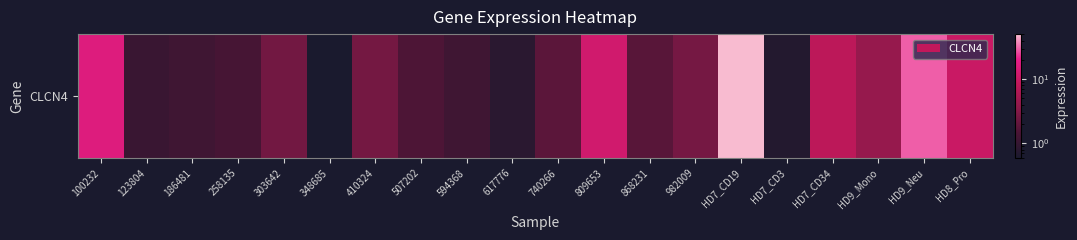

Reading left to right, extract all data points from this chart.

16.0	1.1	1.2	1.4	2.5	0.6	2.5	1.5	1.2	0.8	1.8	11.8	1.7	2.6	50.4	0.7	7.8	4.2	29.7	10.1